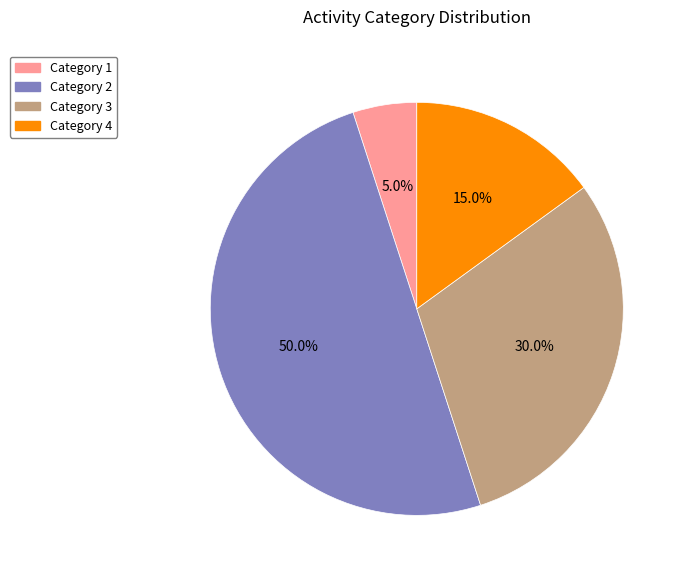

How many slices are in this pie chart?

4